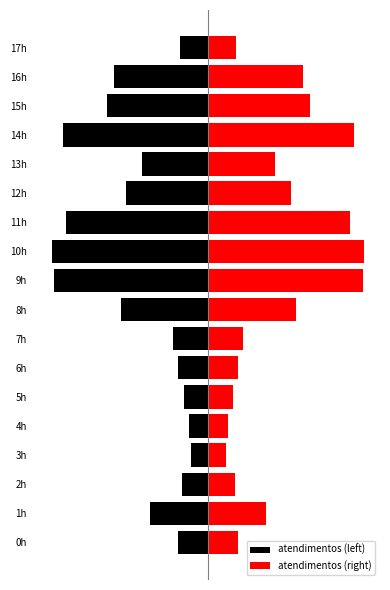

What are all the series names shown in the legend?

atendimentos (left), atendimentos (right)